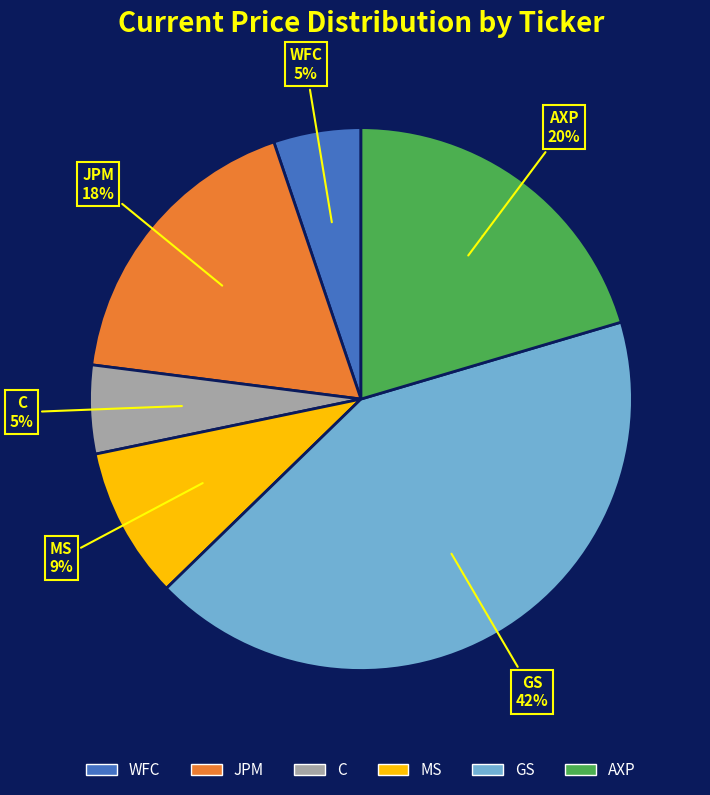

True or false: WFC accounts for 5% of the total.

True